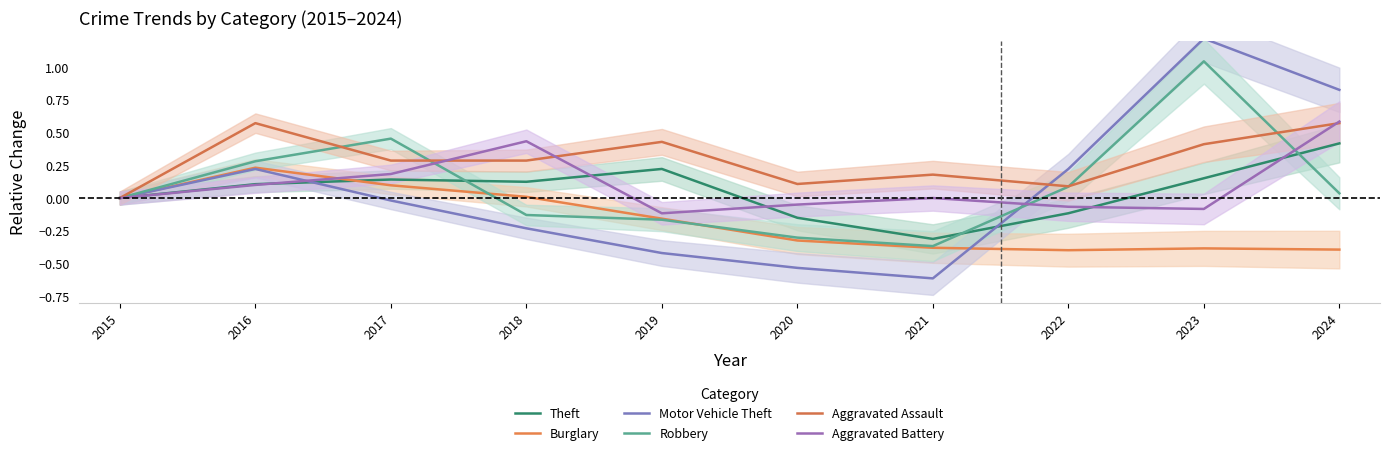

How many data points does each series have?

10